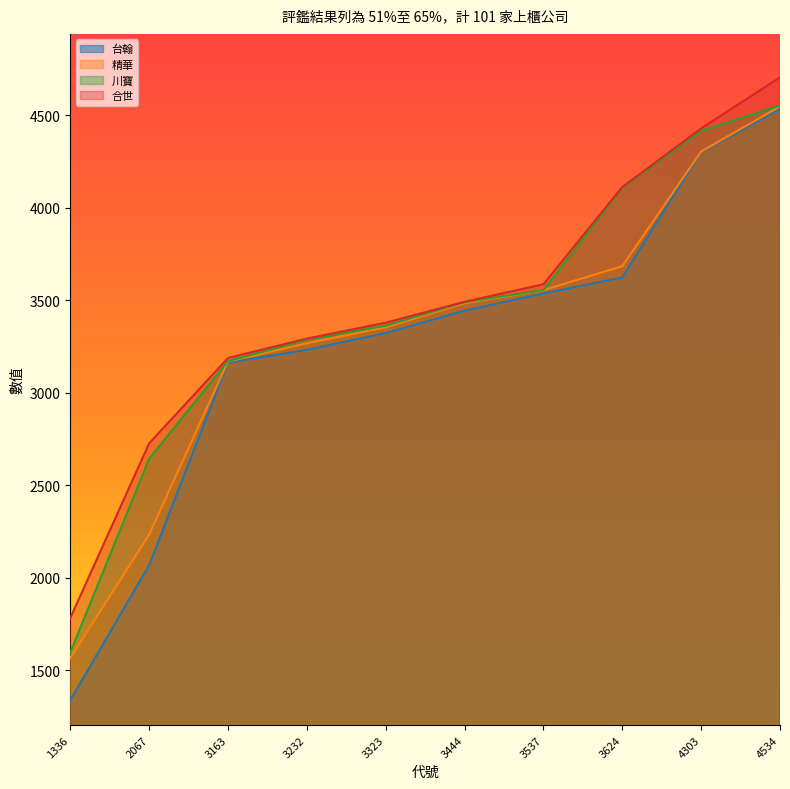

List the series in order of their overall mean, highest first.

合世, 川寶, 精華, 台翰